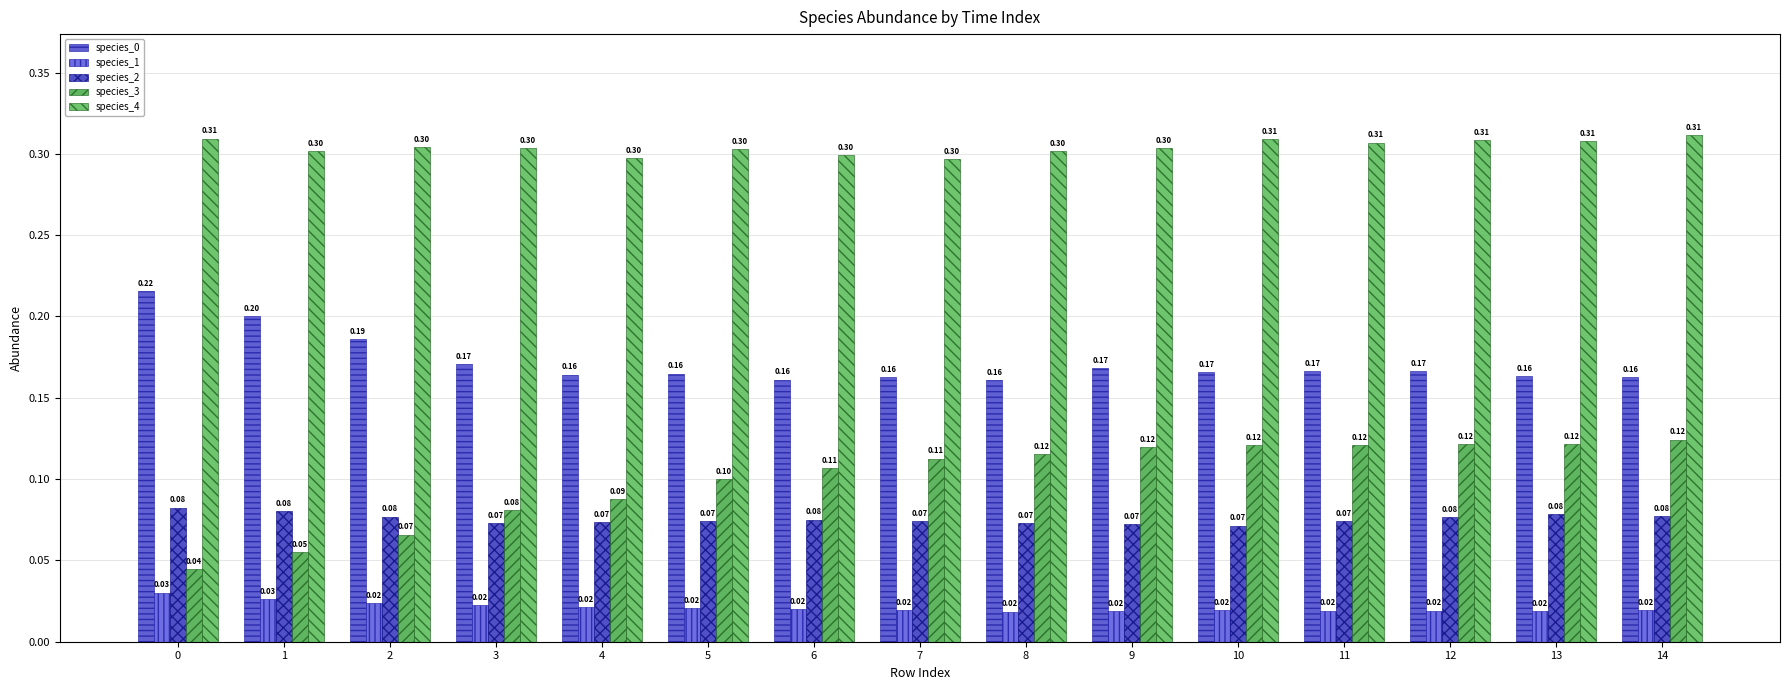

What is the total value across all series at 6?

0.7